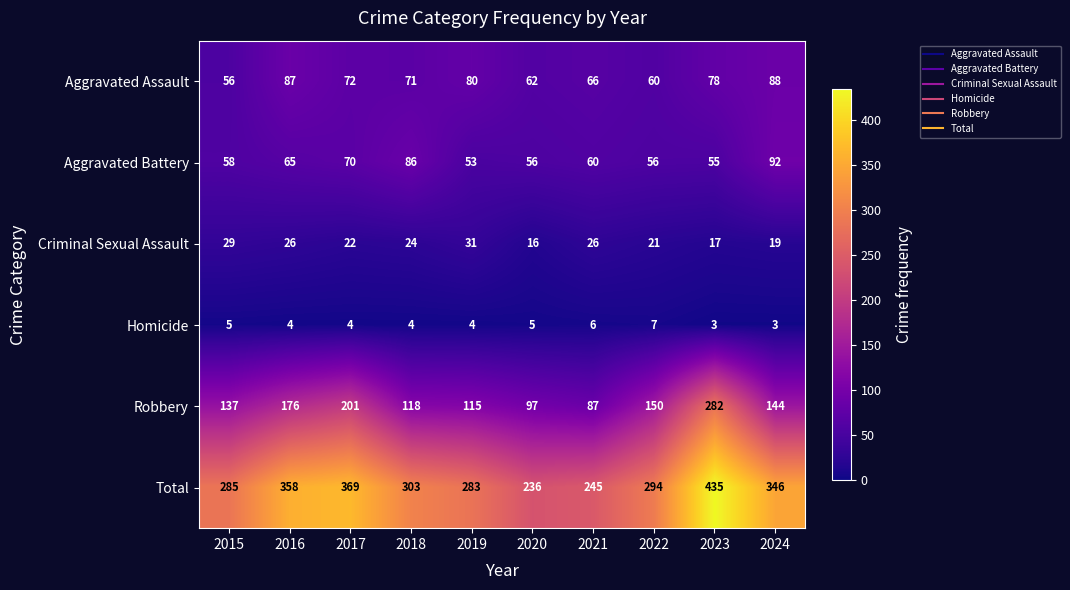

What is the difference between the highest and lowest values at 2023?

432